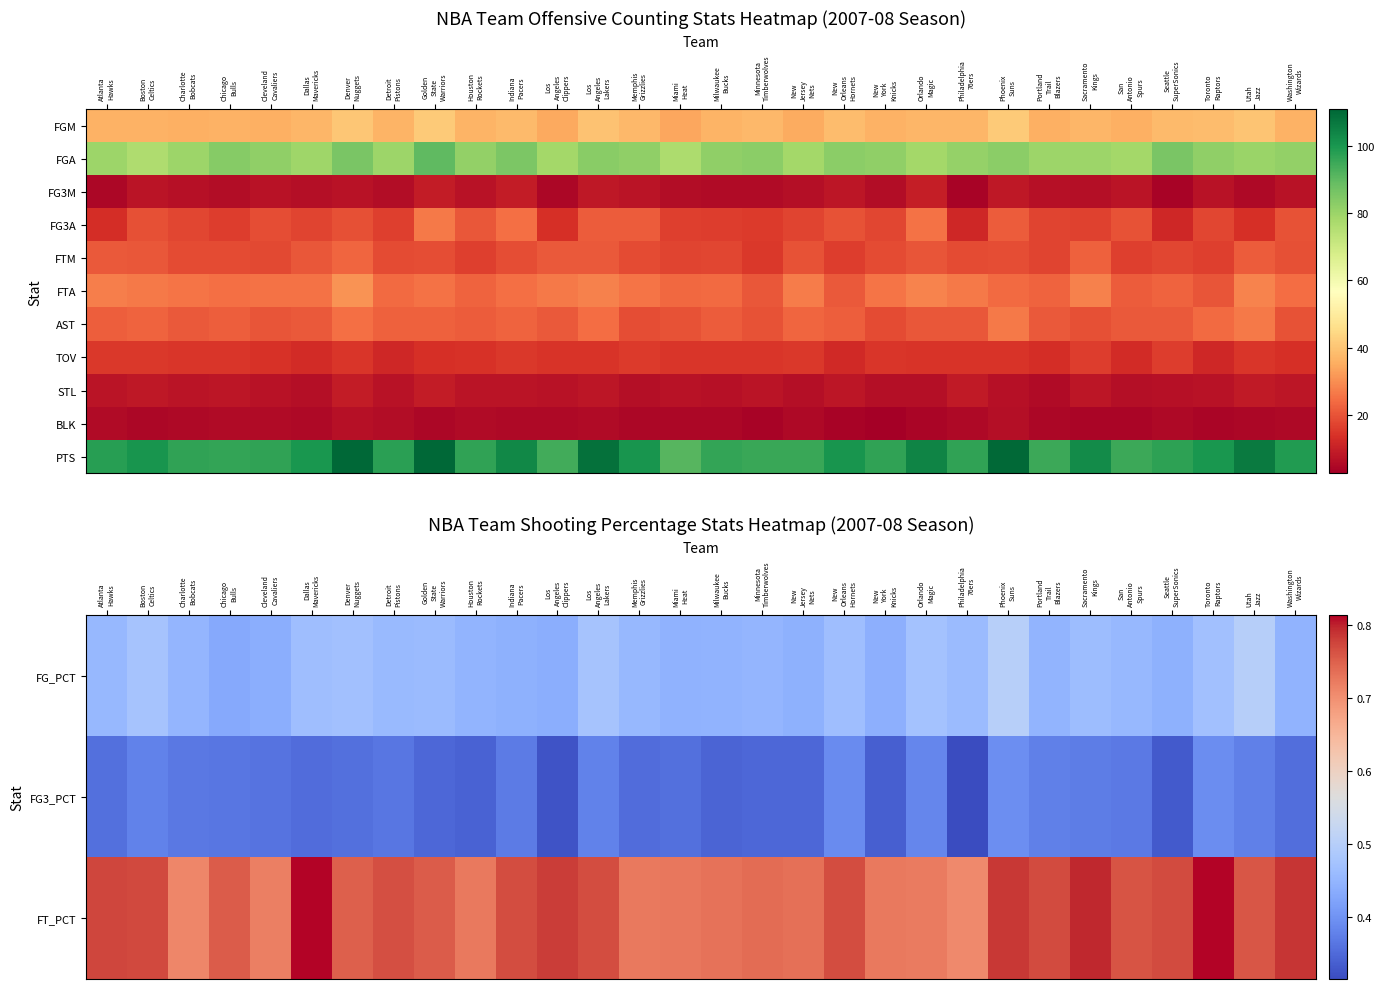

Between Washington
Wizards and Minnesota
Timberwolves, which is larger?

Minnesota
Timberwolves